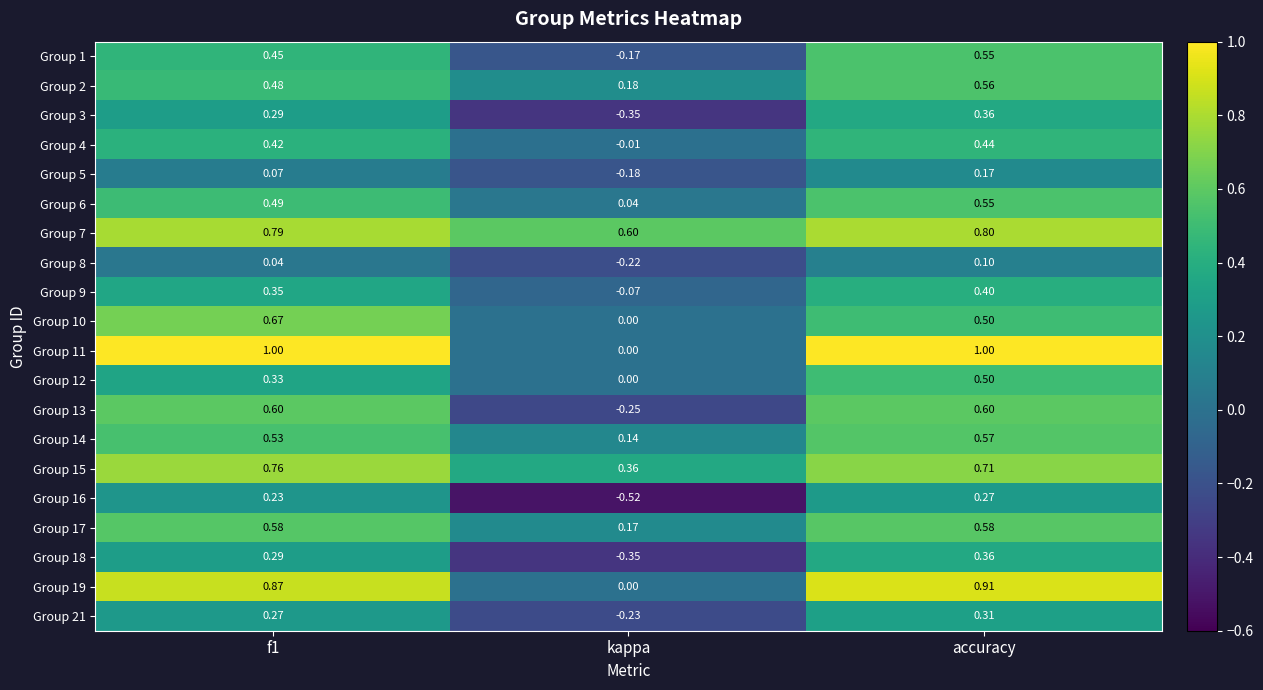

At which category is the sum across all series the highest?

accuracy